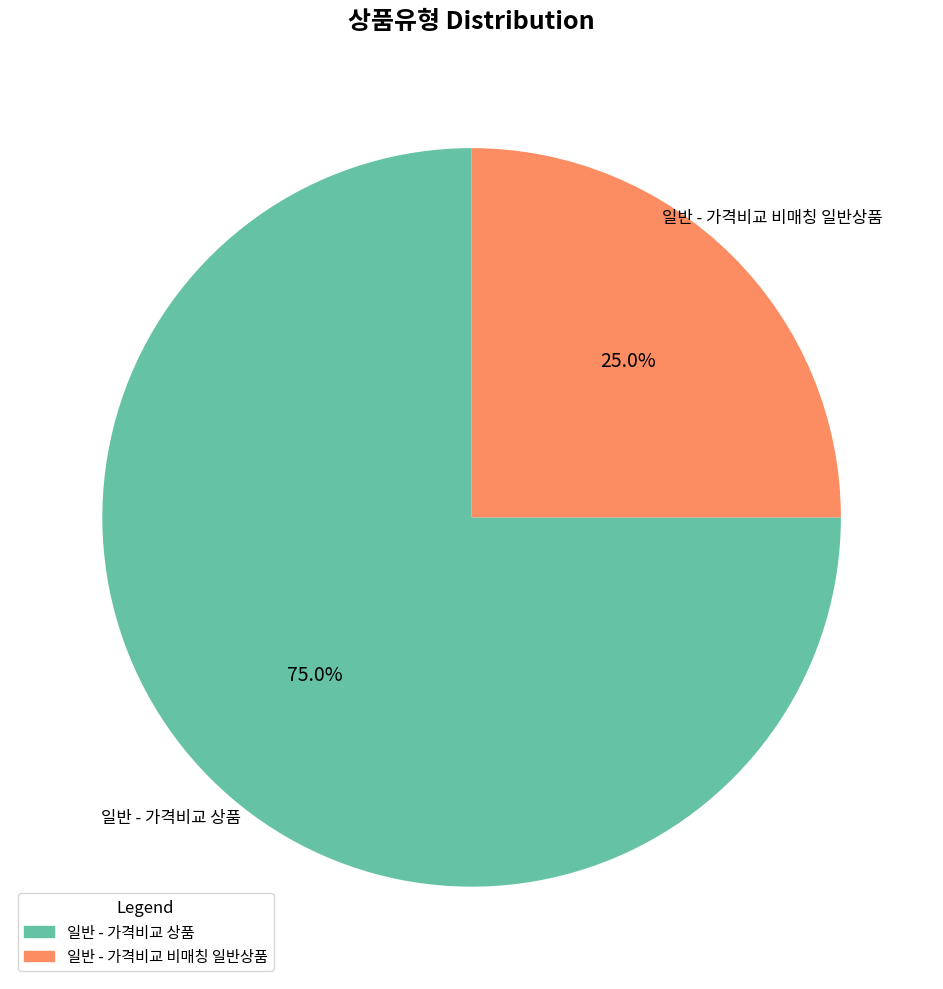

What percentage is the 일반 - 가격비교 상품 slice, to the nearest percent?

75%